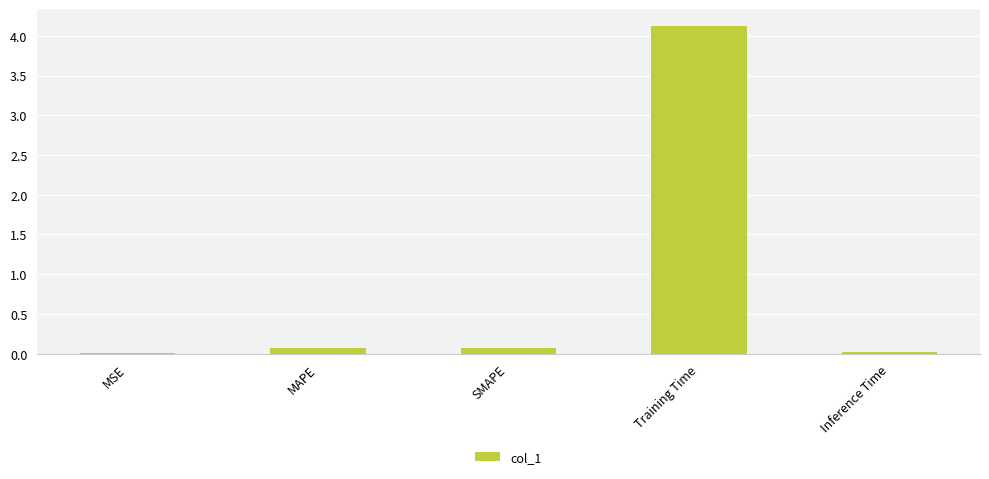

How many distinct data groups are displayed?

1